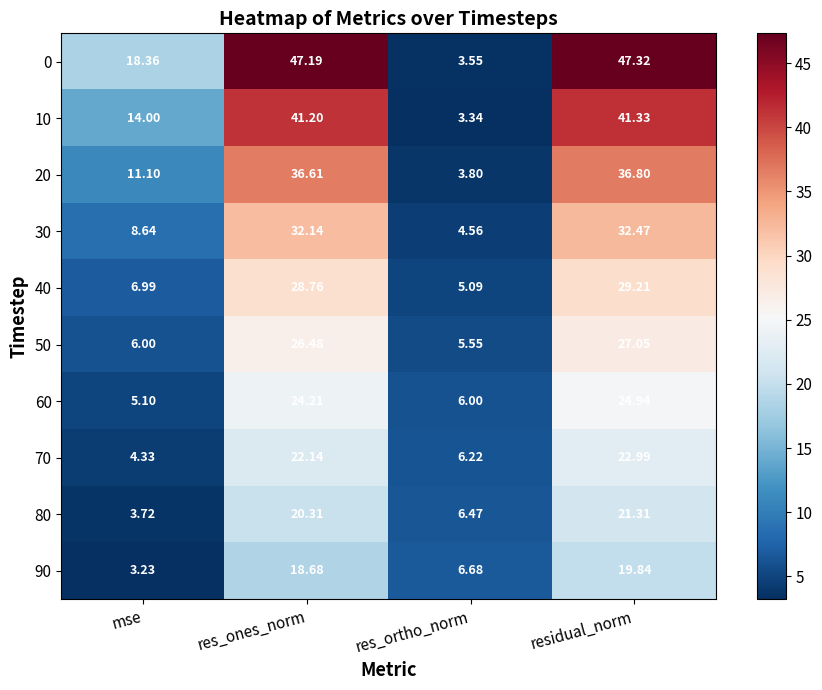

How many data points does each series have?

4